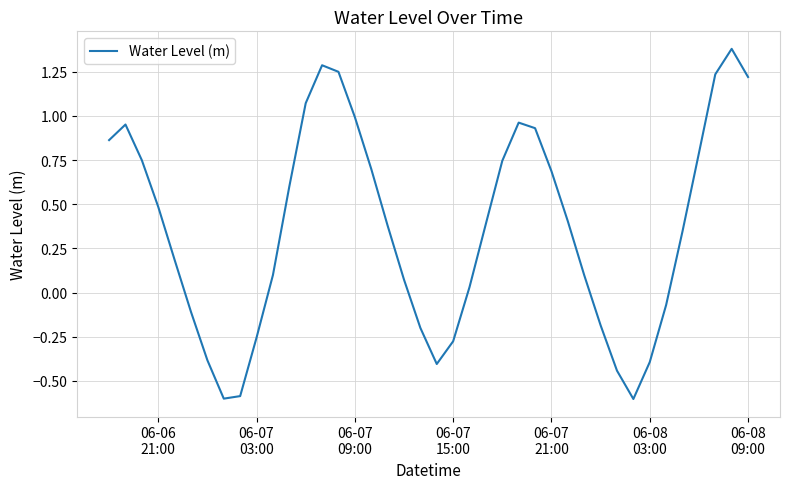

What is the difference between the maximum and minimum values?

2.0